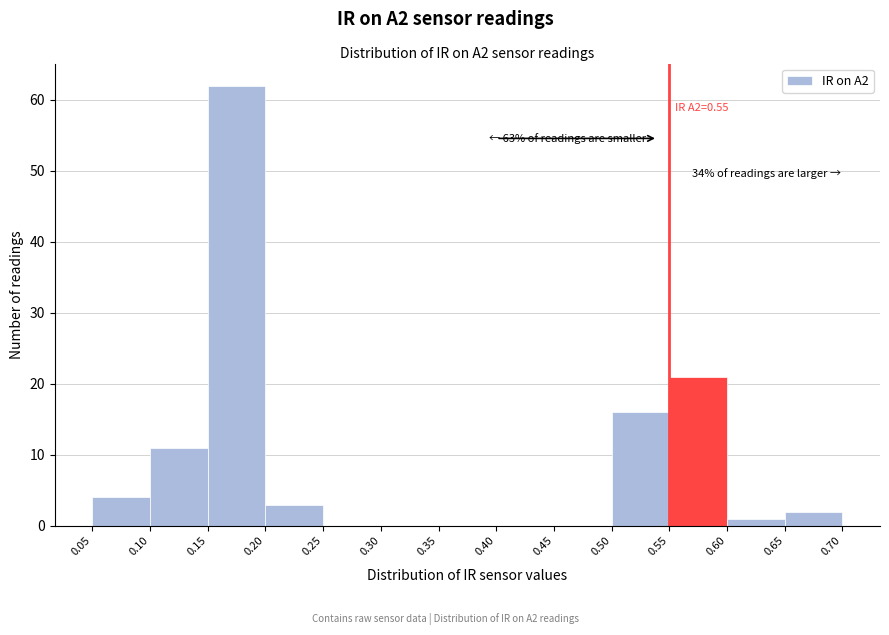

Over which range of the x-axis is the bar tallest?

0.15 to 0.20